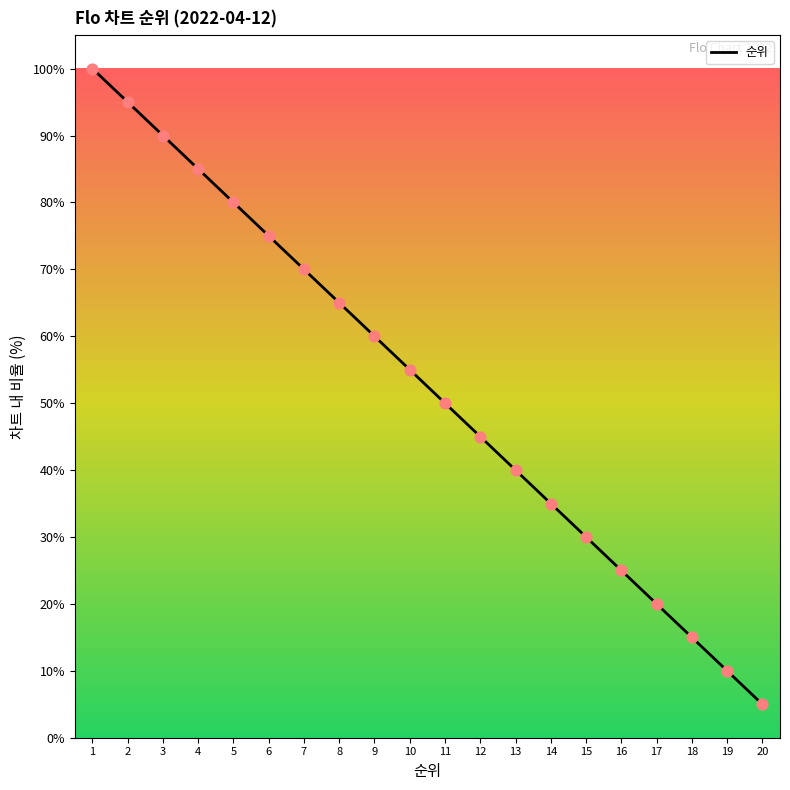

What is the ratio of the value at 1 to the value at 6?

1.3